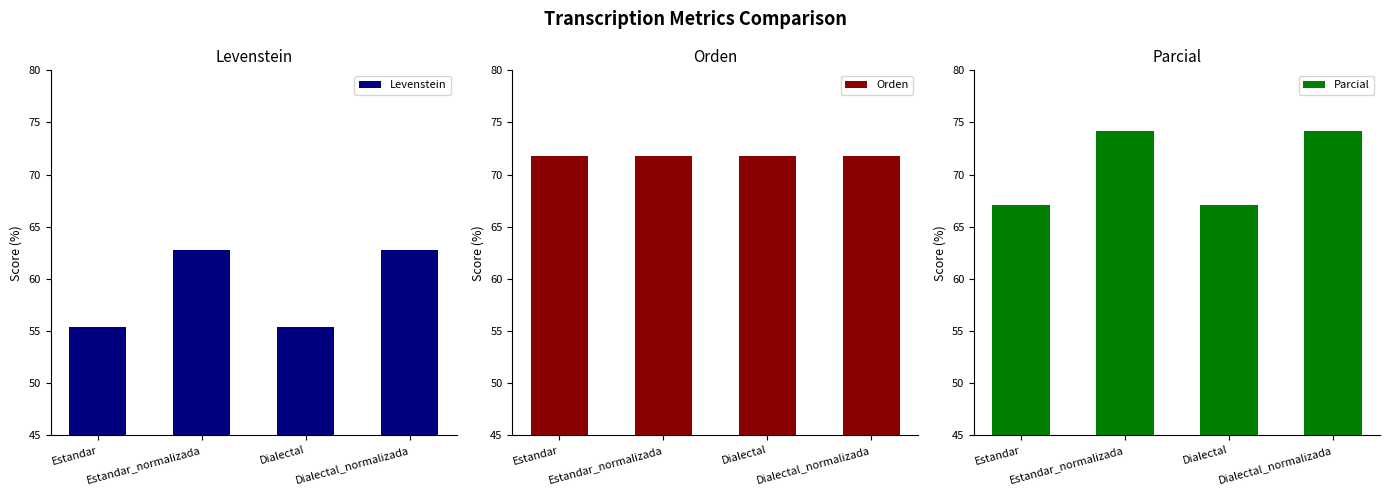

List the series in order of their peak value, lowest first.

Levenstein, Orden, Parcial